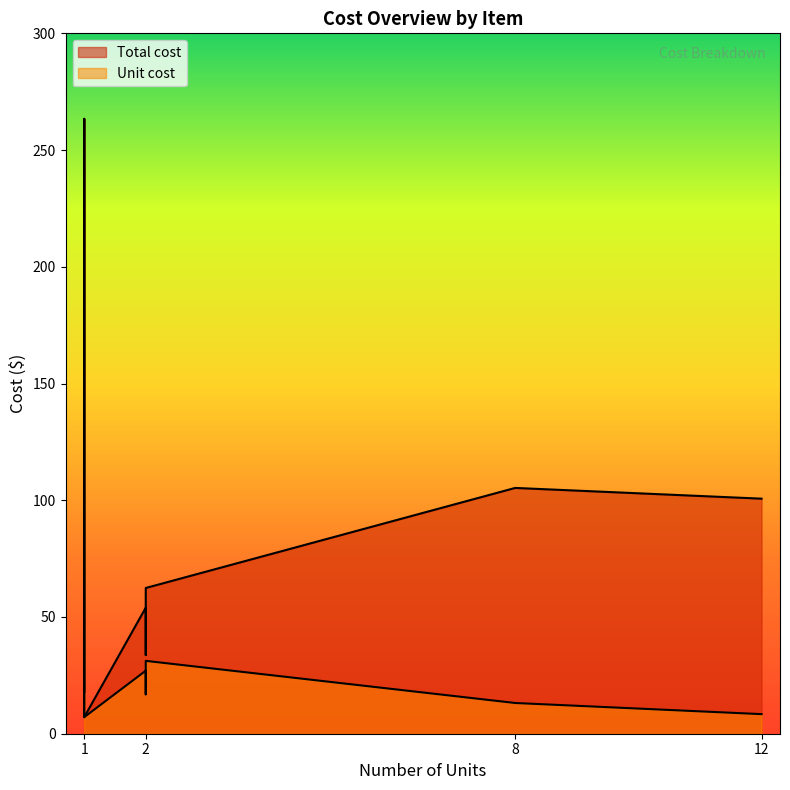

Is the value of Unit cost at velcro straps greater than the value of Total cost at bird netting?

No